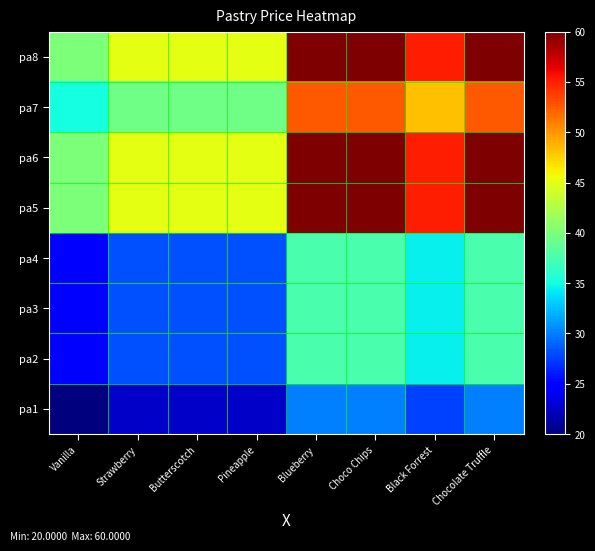

What is the minimum value shown in the chart?

20.0